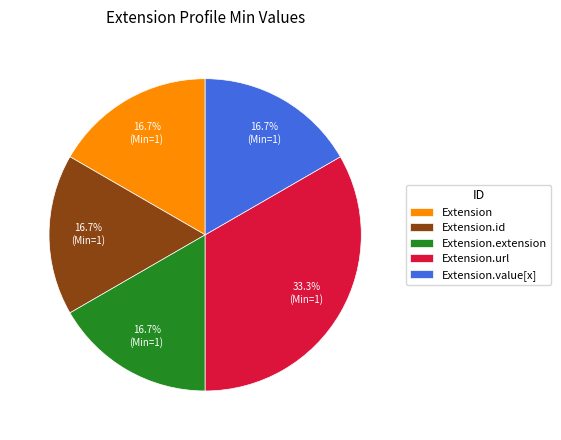

Which category has the biggest portion of the pie?

Extension.url